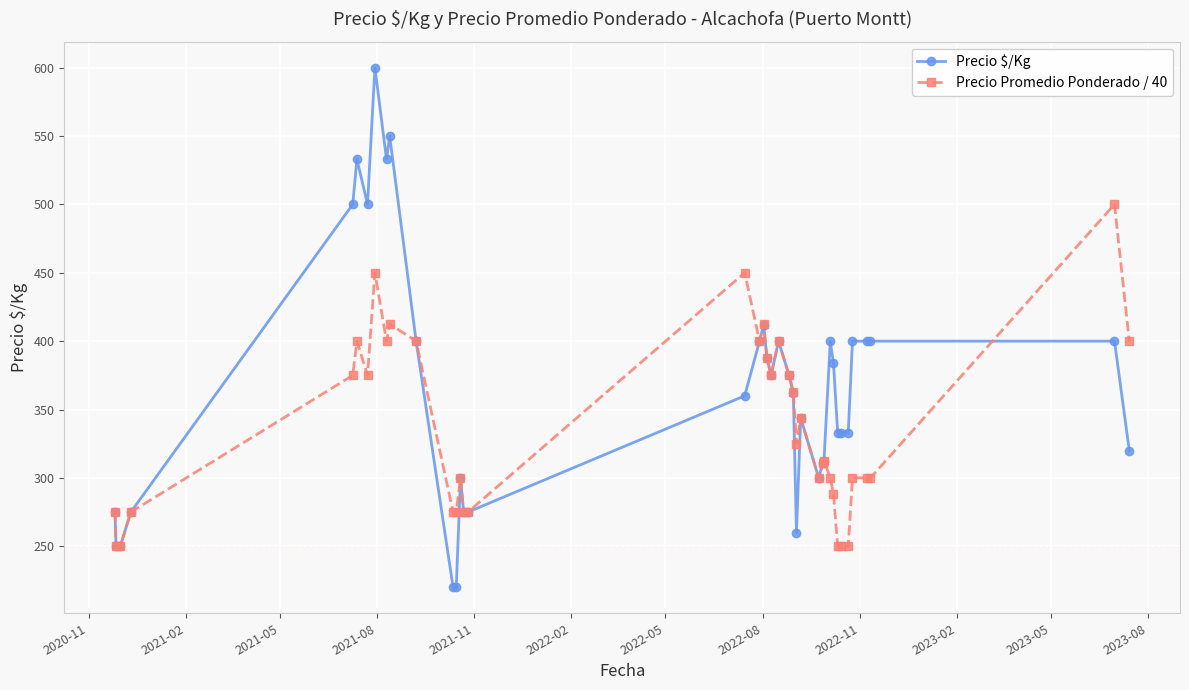

How many distinct data groups are displayed?

2